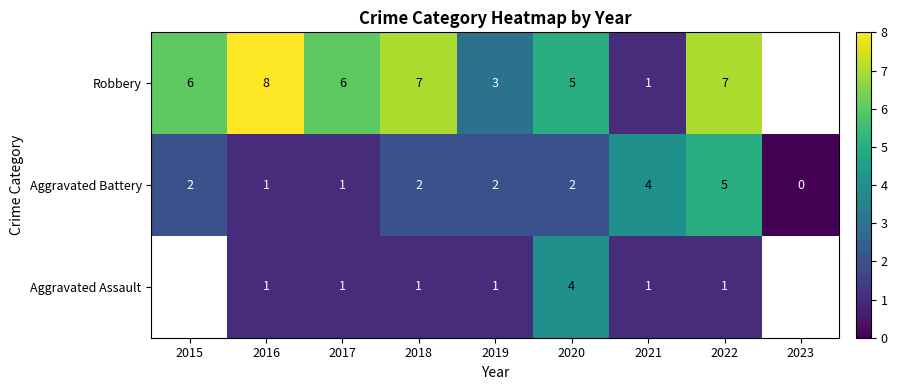

What is the total value across all series at 2020?

11